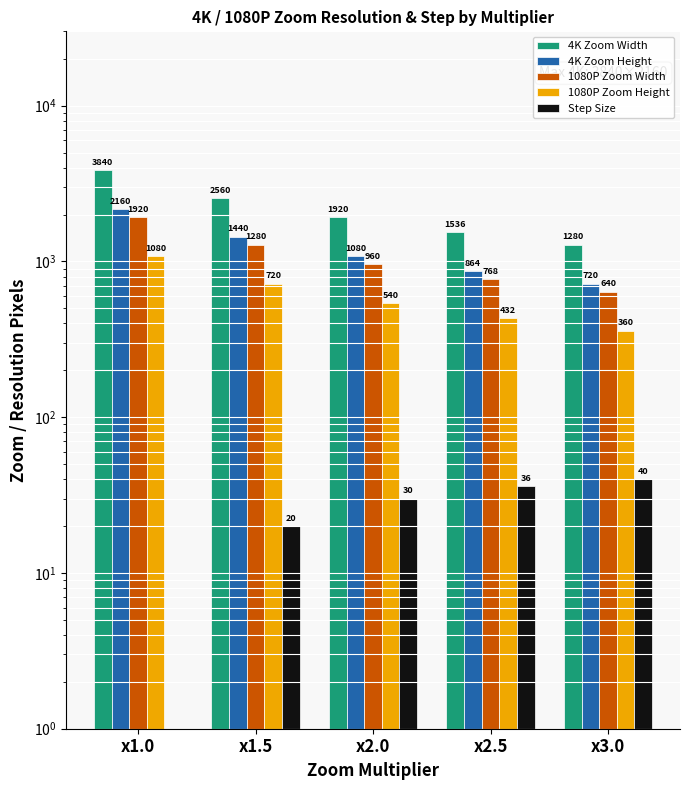

Are the bars grouped side by side (vs. stacked)?

Yes